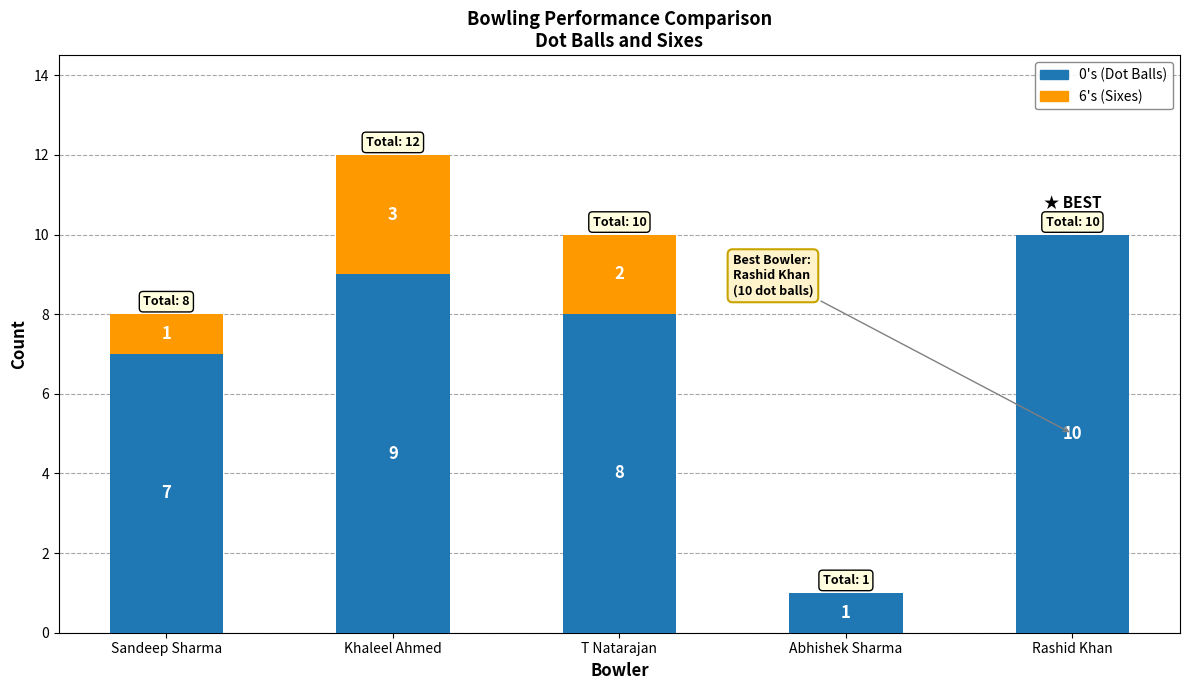

What is the total value across all series at Khaleel Ahmed?

12